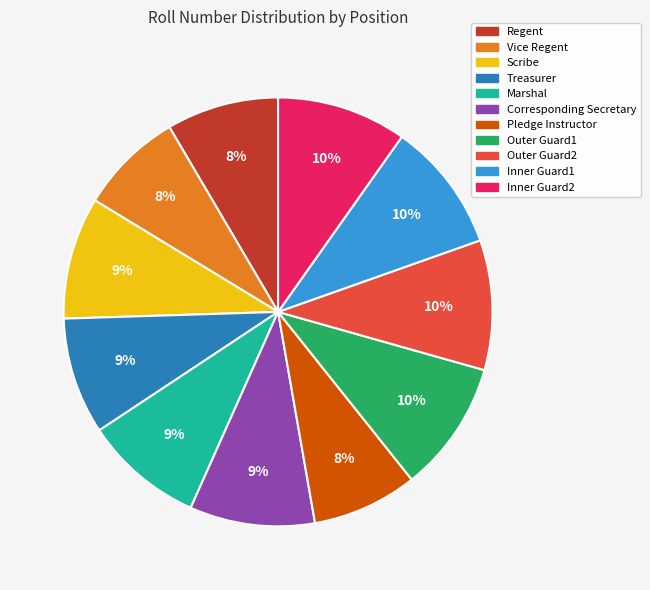

How many slices are in this pie chart?

11